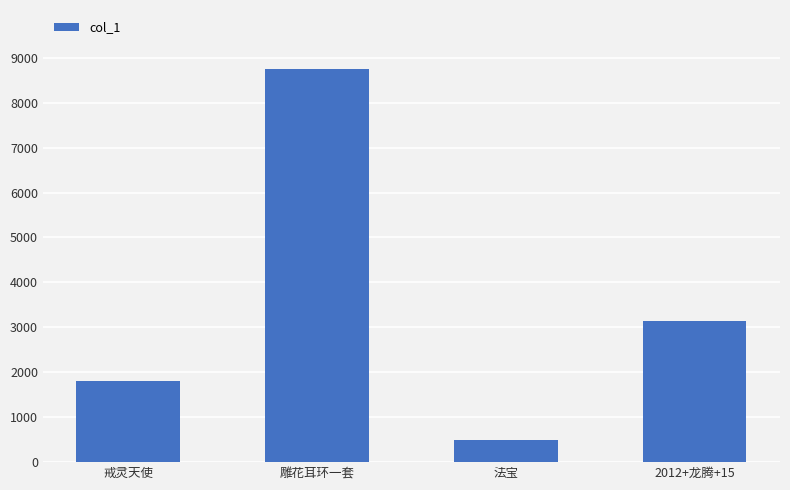

Reading left to right, extract all data points from this chart.

1800	8750	492	3150